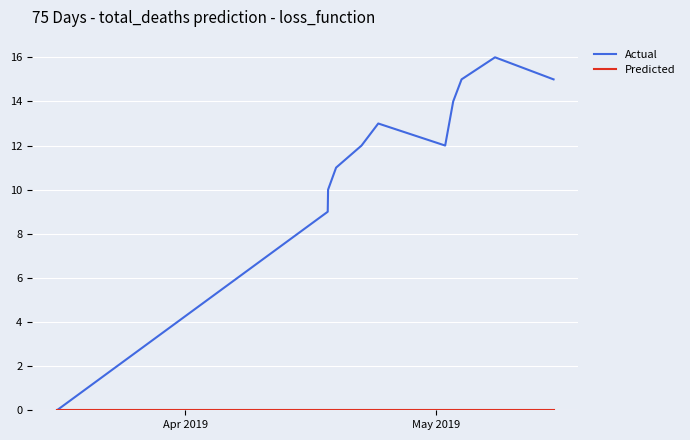

Which series has the largest total across all categories?

Actual